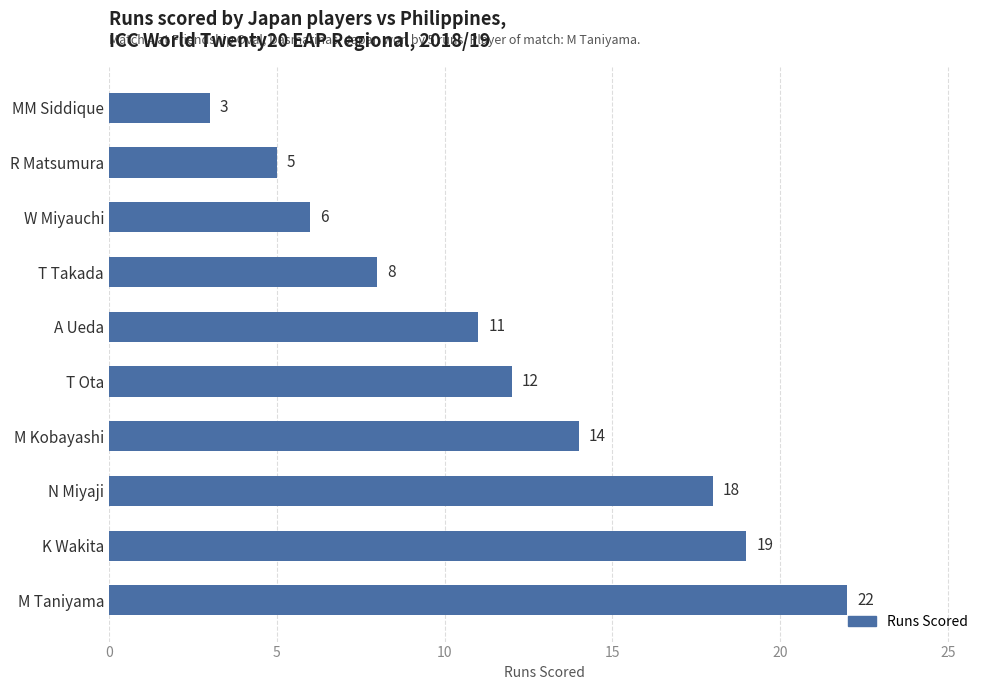

What is the average value?

12